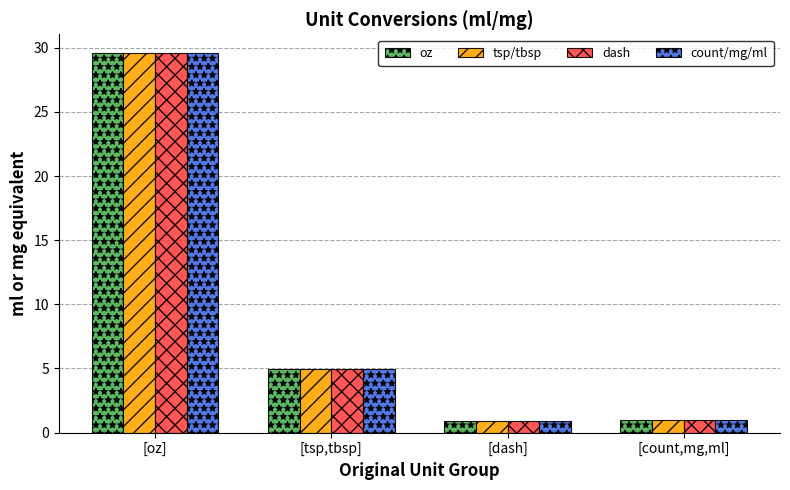

What is the average value of the tsp/tbsp series?

9.1